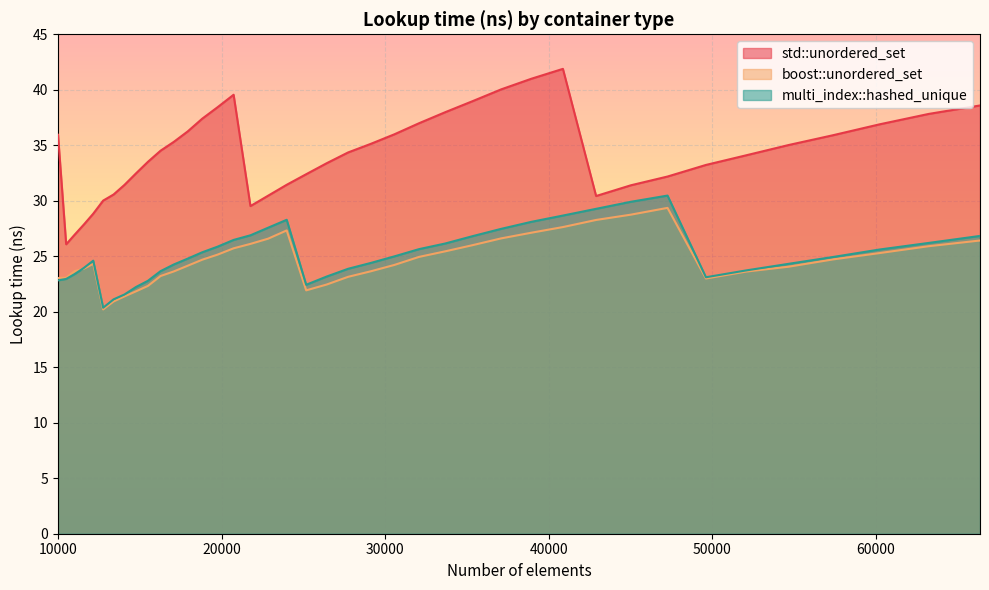

Reading left to right, extract all data points from this chart.

std::unordered_set: 10000=35.9	10500=26.1	11025=27.0	11576=27.9	12154=28.8	12760=30.0	13396=30.6	14063=31.4	14763=32.5	15498=33.5	16269=34.5	17078=35.3	17927=36.2	18818=37.4	19753=38.4	20734=39.6	21764=29.5	22845=30.5	23980=31.4	25171=32.4	26421=33.4	27733=34.4	29110=35.1	30555=36.0	32072=37.0	33664=38.0	35335=39.0	37089=40.0	38930=41.0	40863=41.9	42892=30.4	45022=31.4	47258=32.2	49605=33.2	52069=34.1	54656=35.0	57372=35.9	60223=36.9	63216=37.8	66358=38.6
boost::unordered_set: 10000=23.0	10500=23.1	11025=23.7	11576=23.9	12154=24.3	12760=20.2	13396=20.9	14063=21.4	14763=21.8	15498=22.3	16269=23.2	17078=23.6	17927=24.1	18818=24.7	19753=25.1	20734=25.7	21764=26.1	22845=26.6	23980=27.3	25171=21.9	26421=22.5	27733=23.1	29110=23.6	30555=24.2	32072=24.9	33664=25.4	35335=26.0	37089=26.6	38930=27.1	40863=27.6	42892=28.3	45022=28.7	47258=29.4	49605=23.0	52069=23.6	54656=24.1	57372=24.7	60223=25.3	63216=25.9	66358=26.4
multi_index::hashed_unique: 10000=22.8	10500=23.0	11025=23.4	11576=23.9	12154=24.6	12760=20.4	13396=21.1	14063=21.6	14763=22.2	15498=22.8	16269=23.7	17078=24.3	17927=24.8	18818=25.4	19753=25.9	20734=26.5	21764=26.9	22845=27.6	23980=28.3	25171=22.4	26421=23.2	27733=23.9	29110=24.4	30555=25.0	32072=25.6	33664=26.1	35335=26.8	37089=27.5	38930=28.1	40863=28.7	42892=29.3	45022=29.9	47258=30.5	49605=23.1	52069=23.7	54656=24.3	57372=24.9	60223=25.6	63216=26.2	66358=26.8